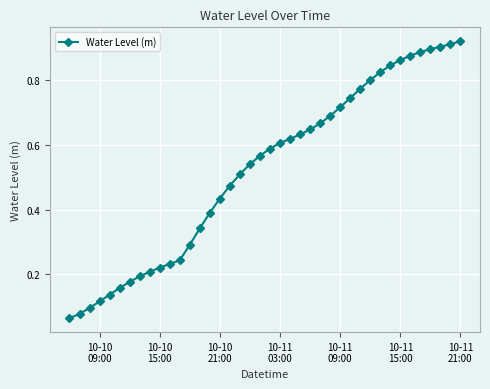

Does the chart have visible grid lines?

Yes